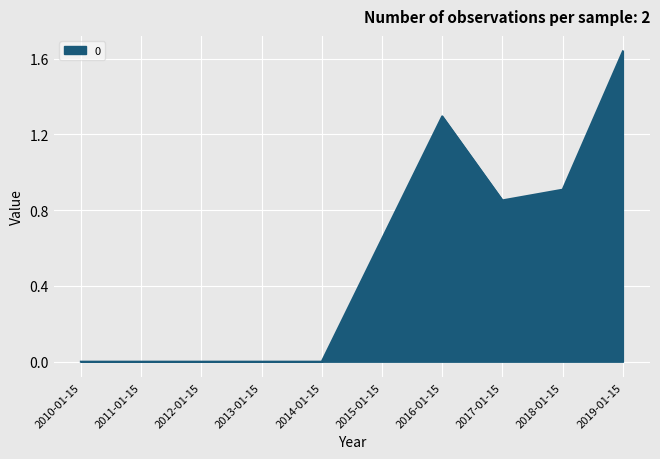

What position from the right is 2011-01-15?

9